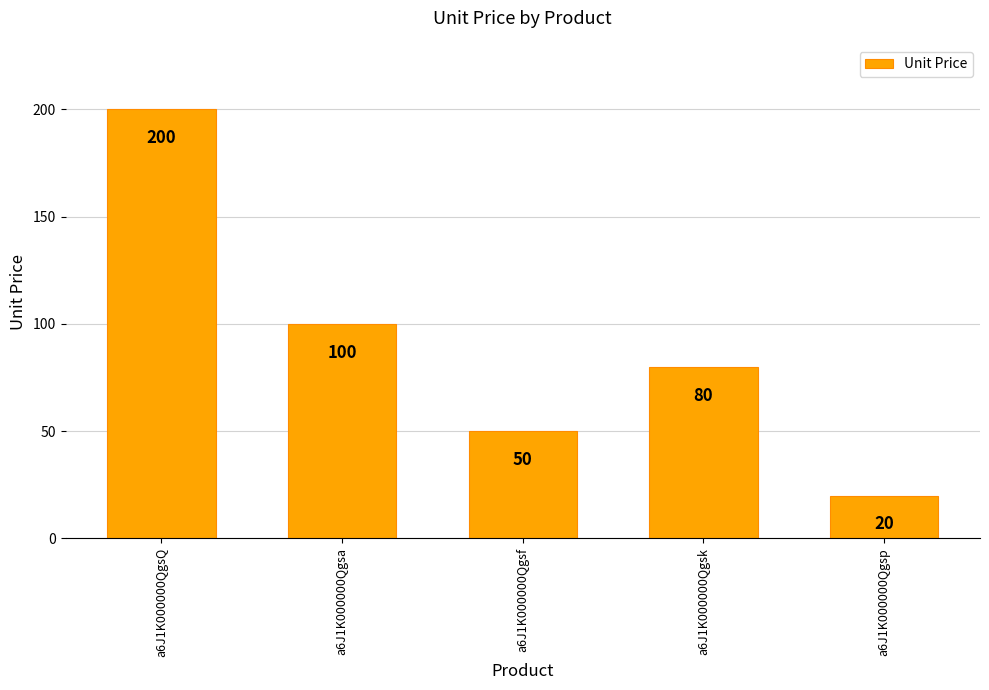

Does the chart contain any negative values?

No